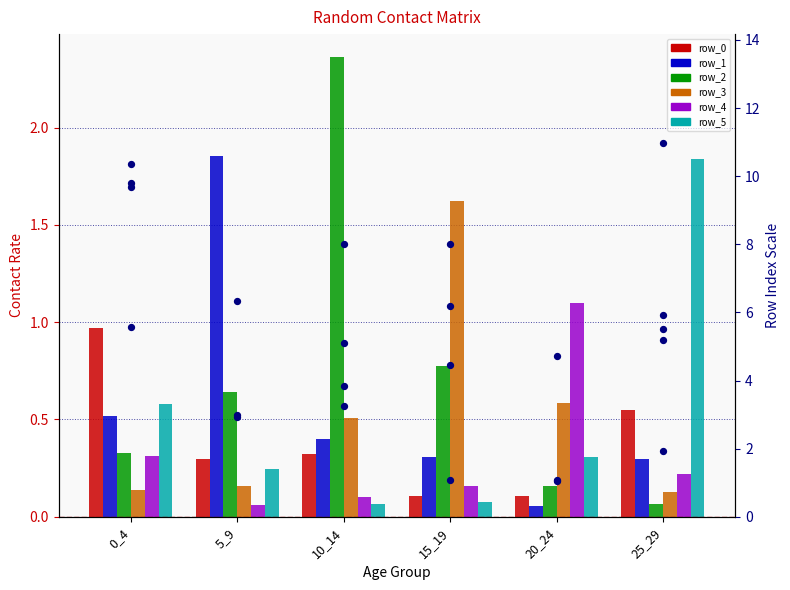

Which series reaches the maximum Y coordinate?

row_2